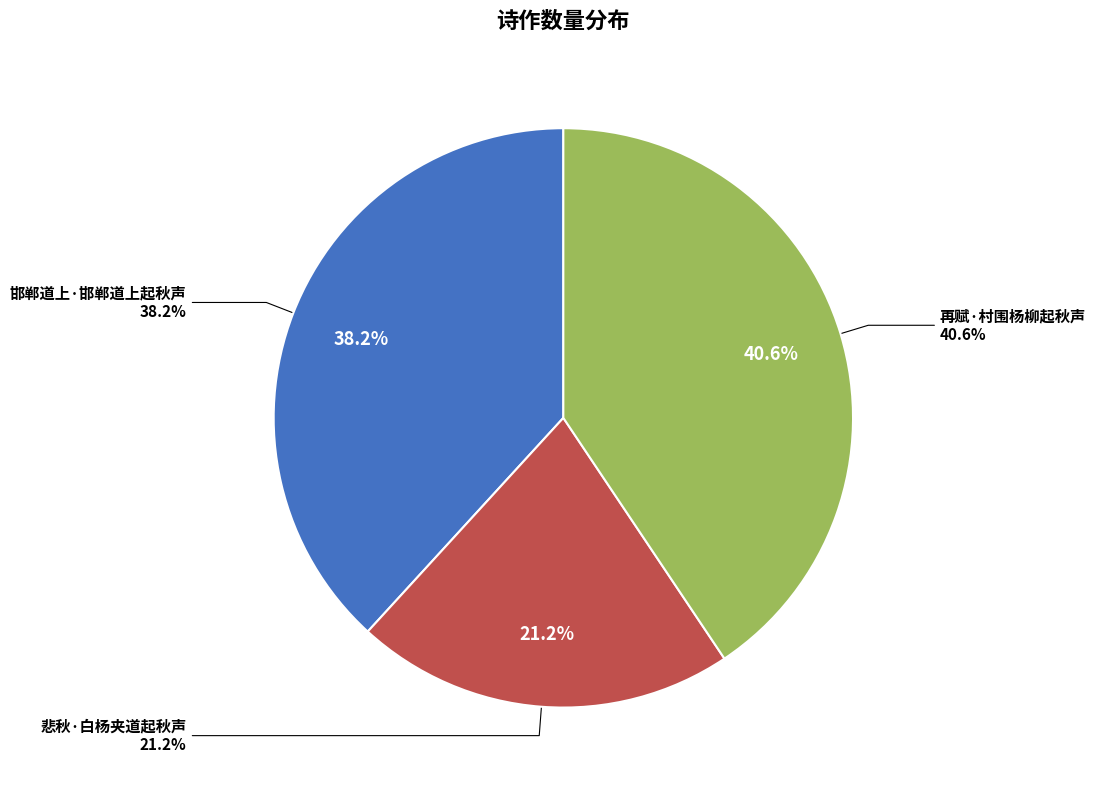

Which category has the biggest portion of the pie?

再赋·村围杨柳起秋声